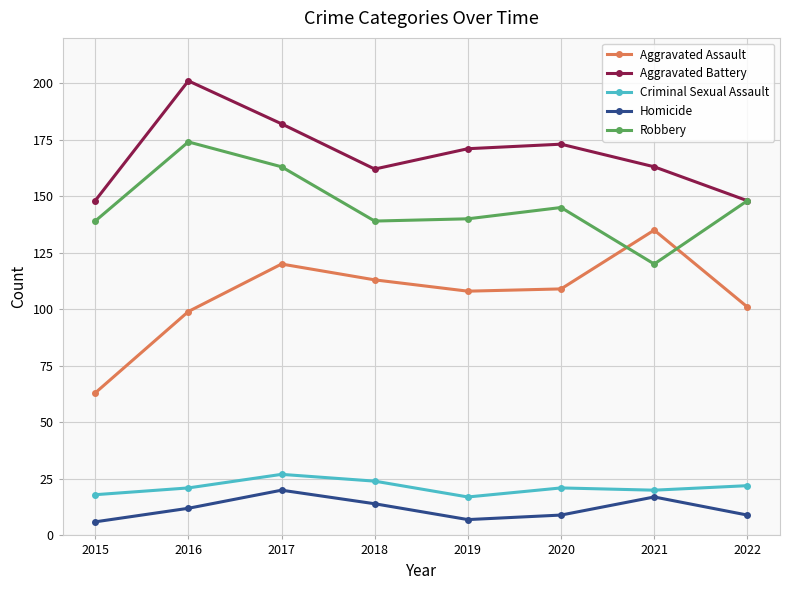

What is the difference between the highest and lowest values at 2015?

142